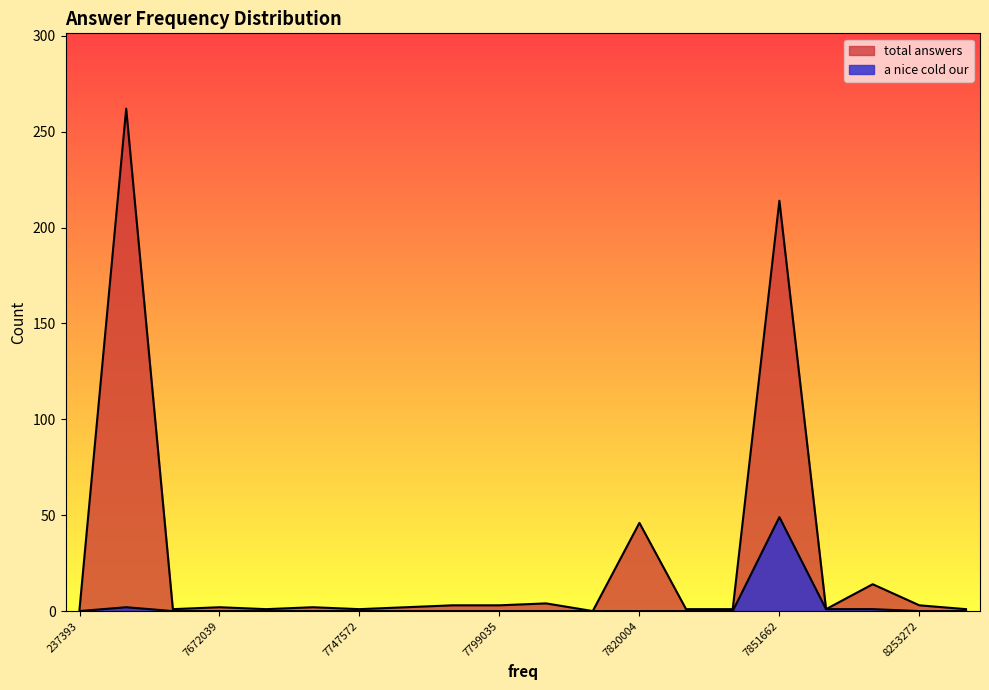

The total answers series shows 0 at 9515028. True or false?

False